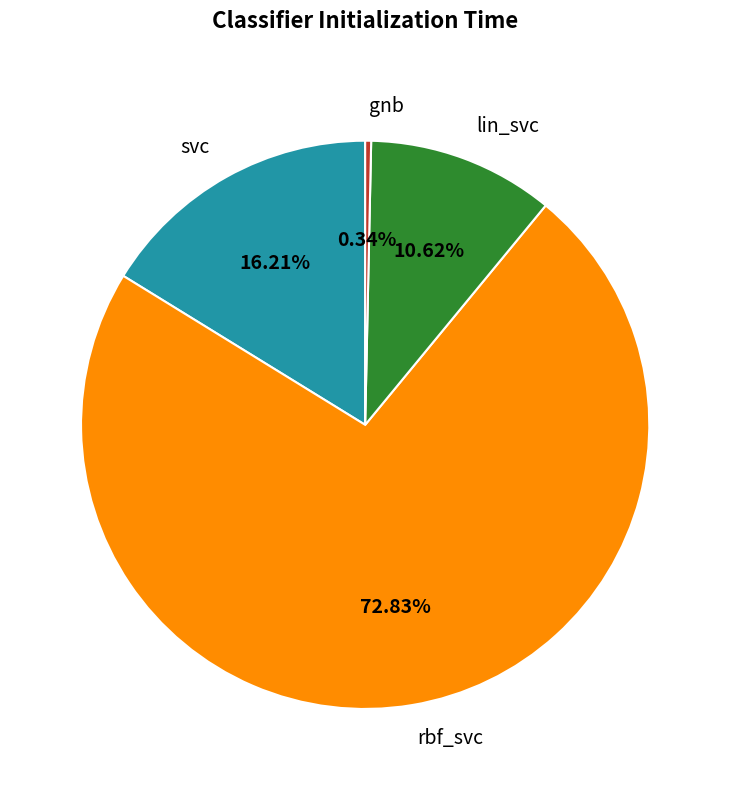

Is rbf_svc the majority of the pie?

Yes